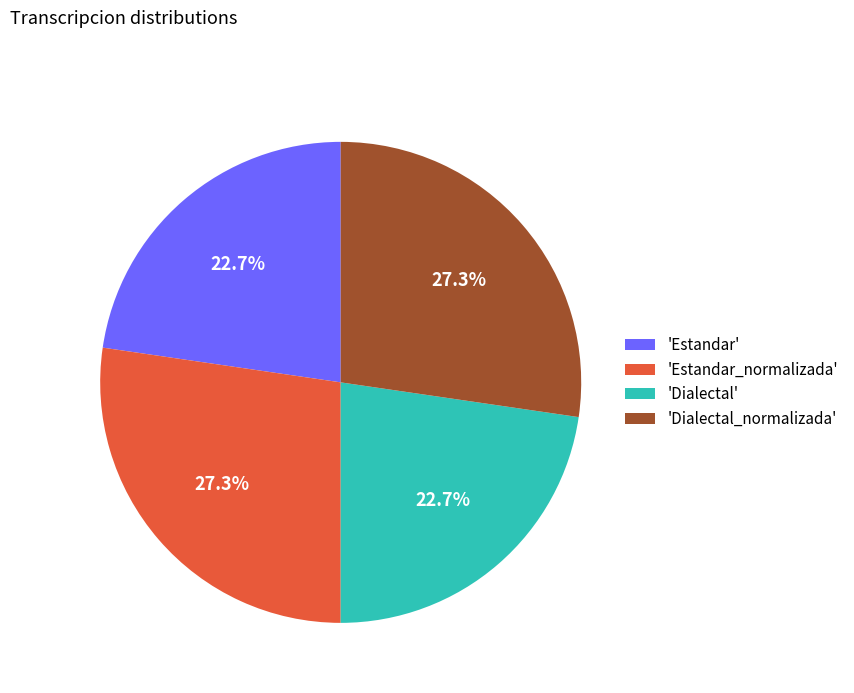

What portion of the pie excludes 'Estandar_normalizada'?

72.7%